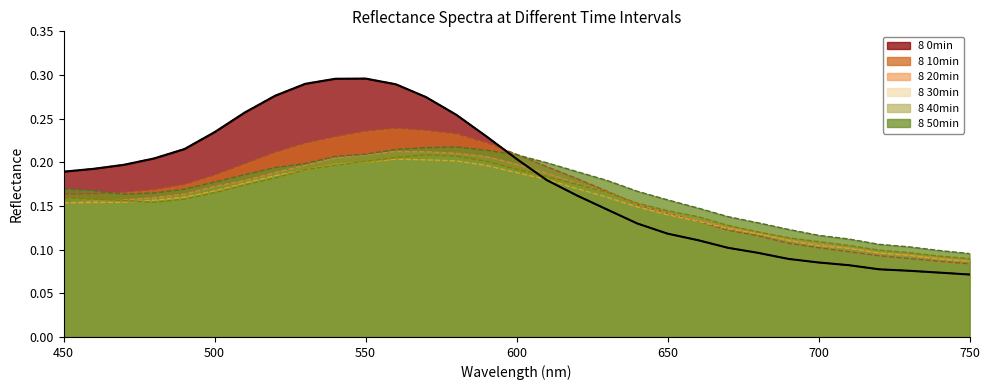

Which series ends up on top after the final intersection of 8 30min and 8 20min?

8 20min